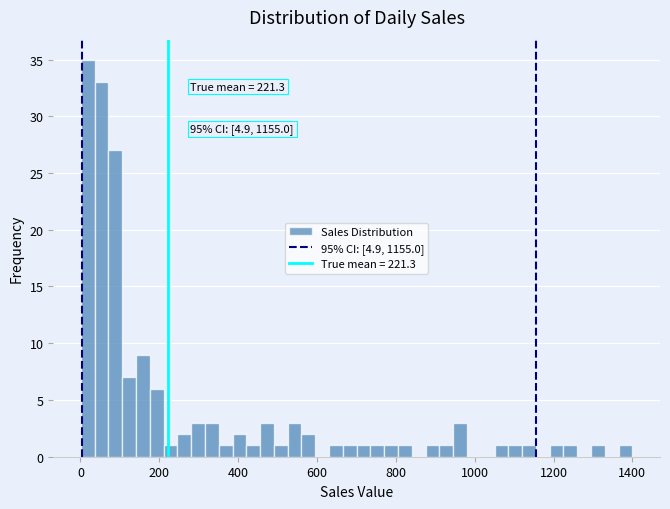

Read against the x-axis, roughly where is the centre of the tallest bar?

20